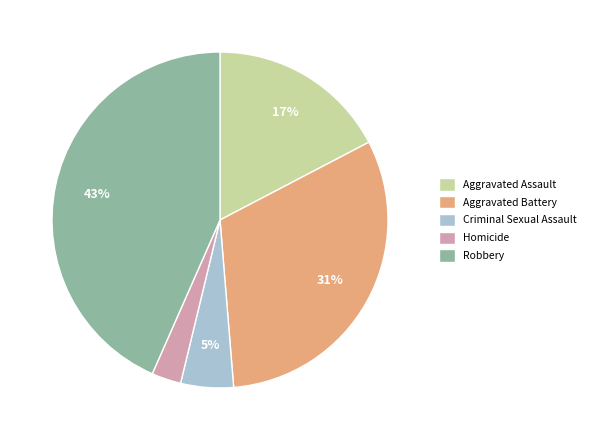

Which category has the biggest portion of the pie?

Robbery